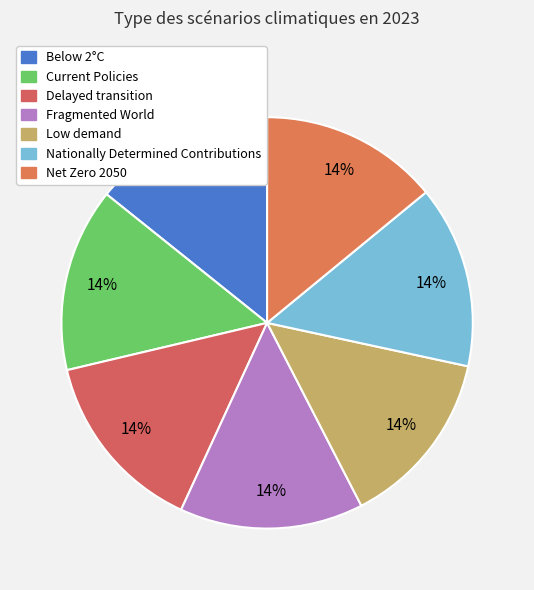

True or false: Current Policies accounts for 14% of the total.

True